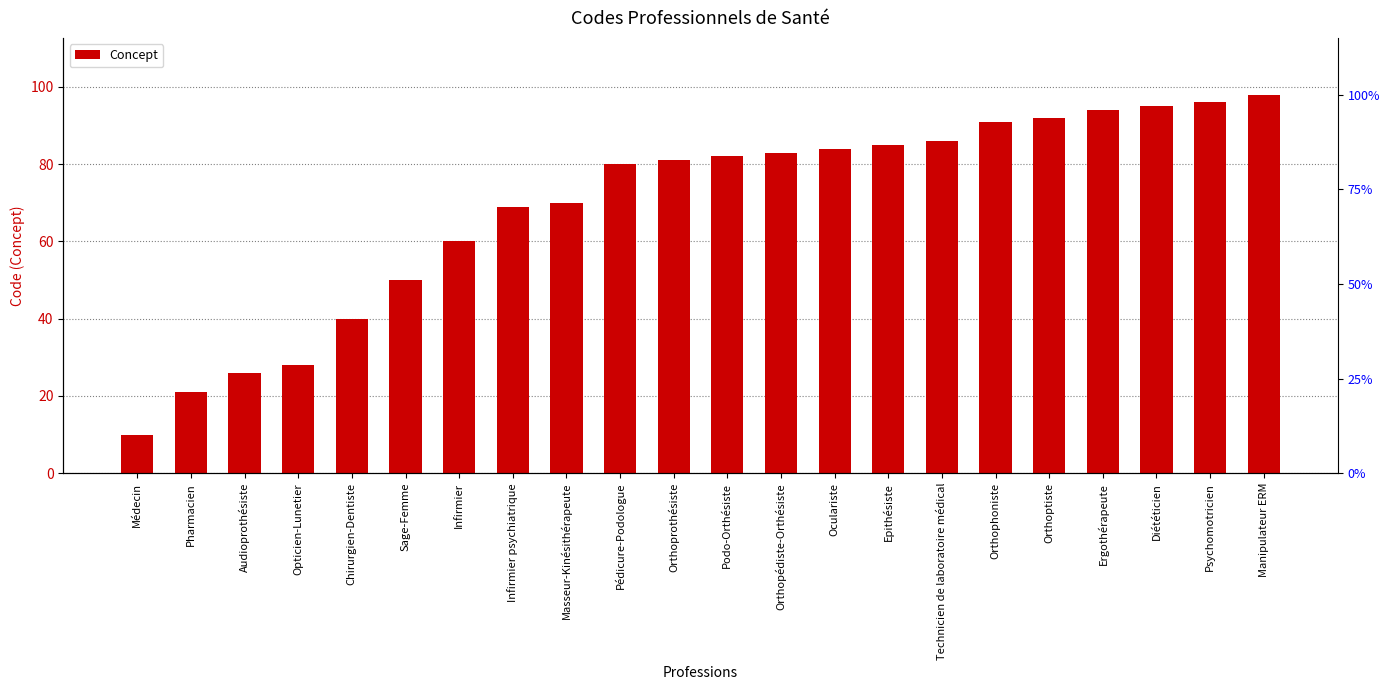

What is the change in value from Médecin to Oculariste?

+74